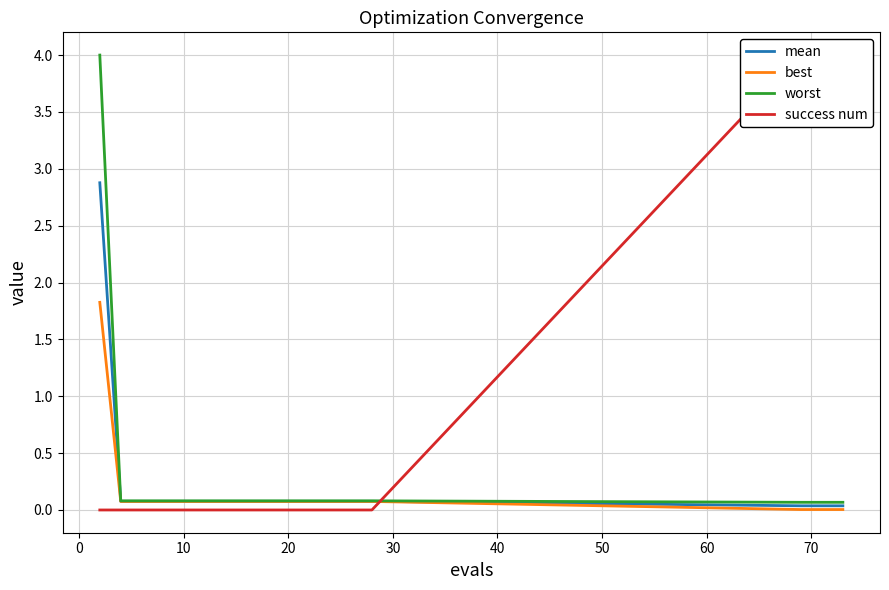

The value of best at 20 is 0.1. True or false?

True